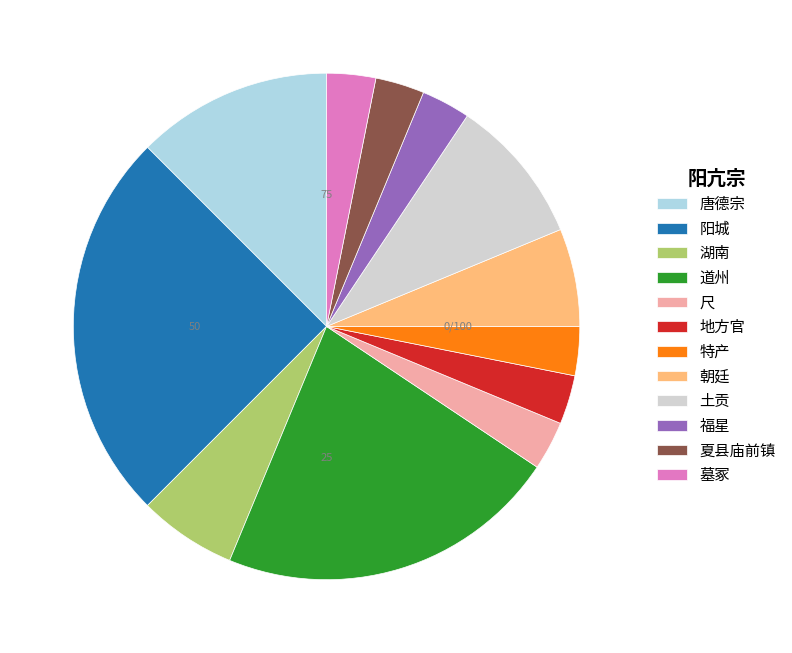

Do 夏县庙前镇 and 尺 together represent more than half of the pie?

No